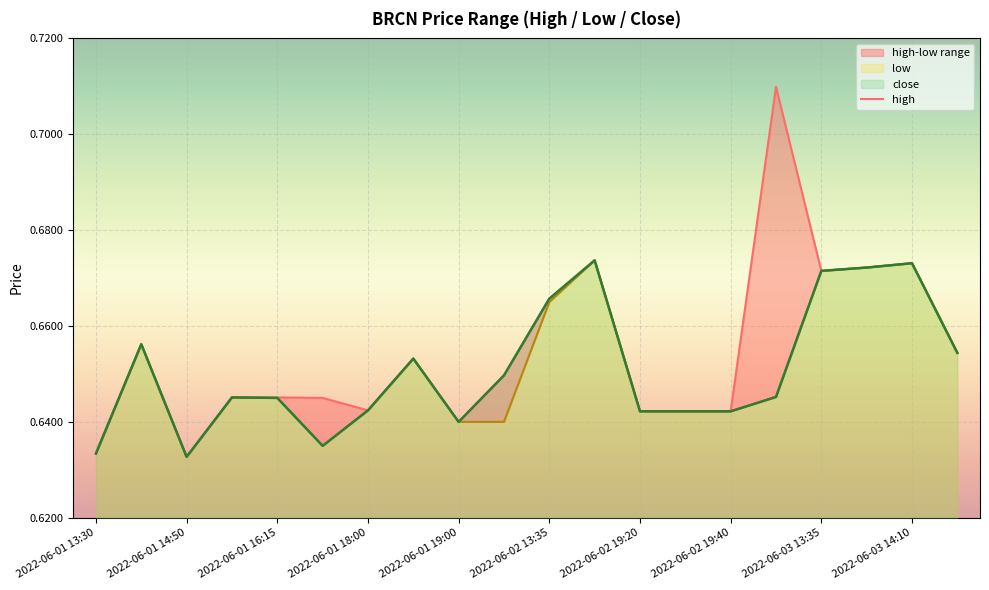

What is the sum of the values at 2022-06-01 14:50 and 2022-06-02 19:40?

1.3